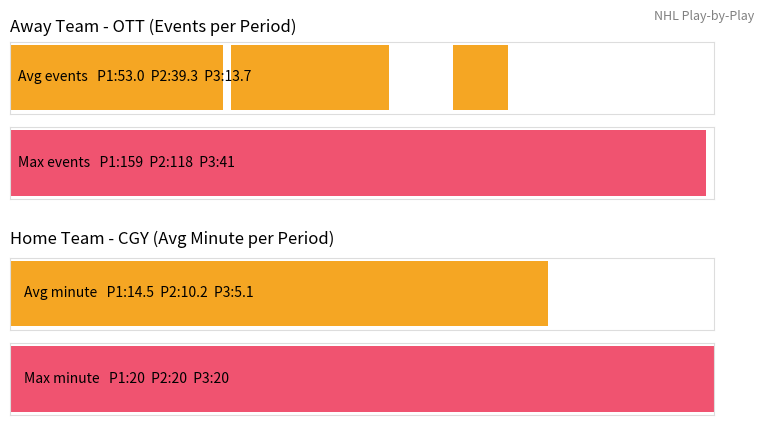

The Max events series shows 163.8 at 0.2. True or false?

False